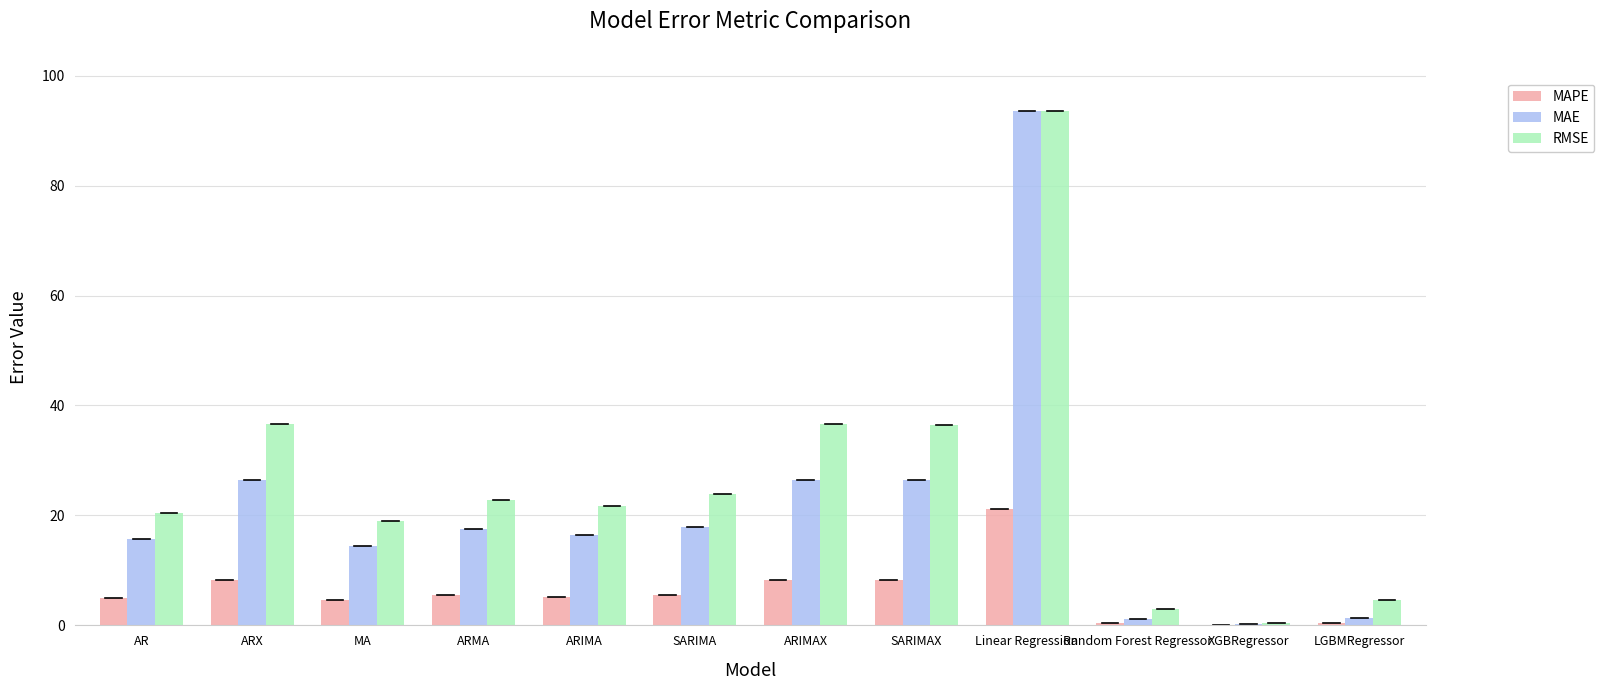

Between AR and SARIMAX, which series saw the biggest shift?

RMSE